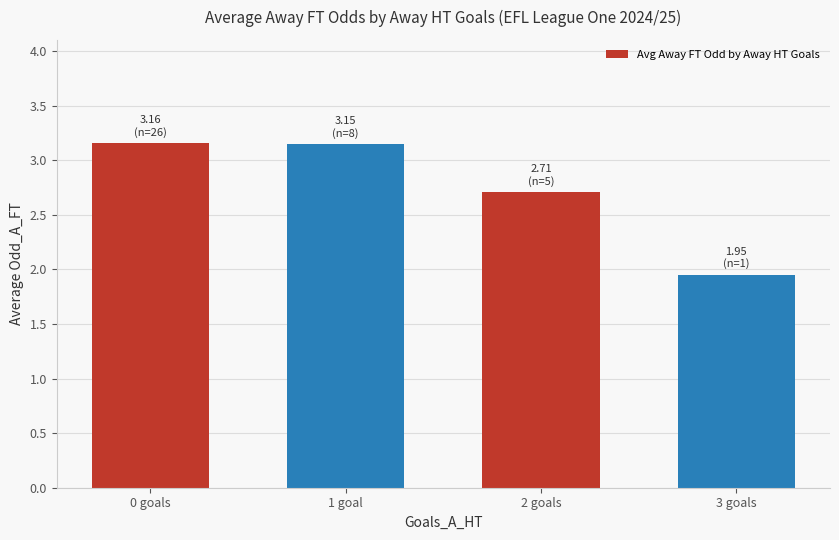

What is the difference between the maximum and minimum values?

1.2